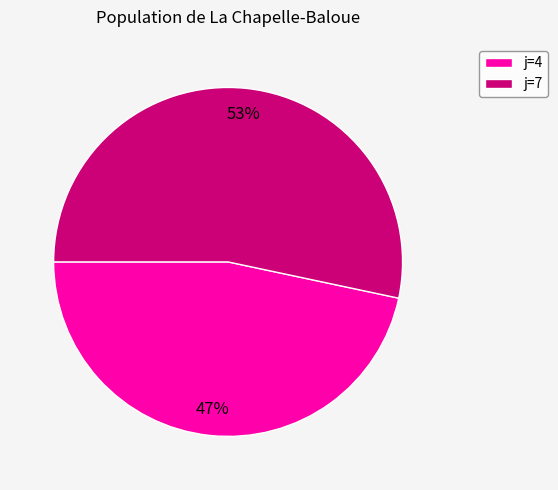

To the nearest percent, what is the average slice percentage?

50%